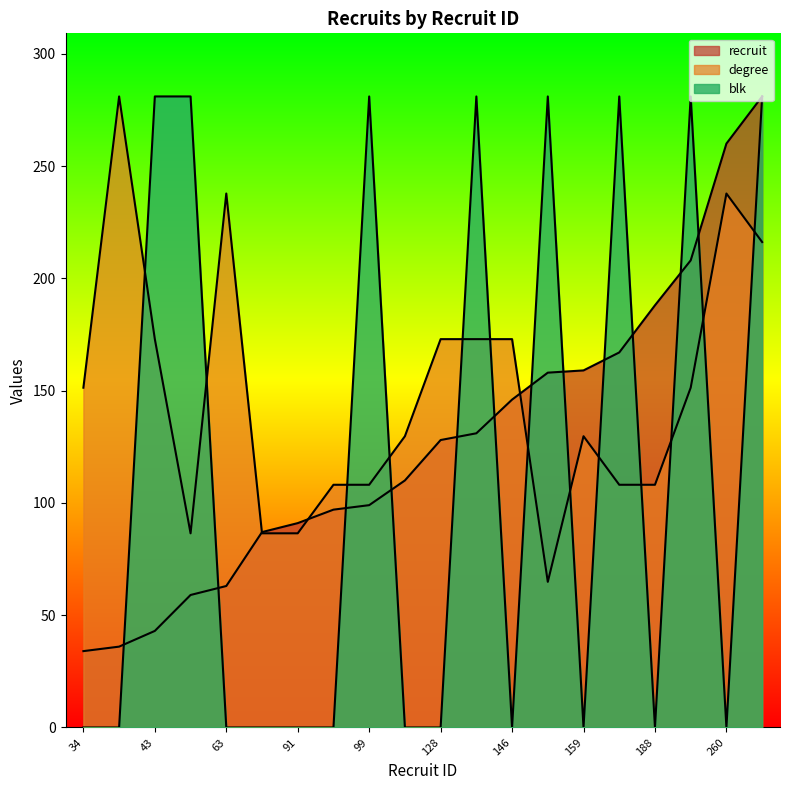

The value of recruit at 146 is 146.0. True or false?

True